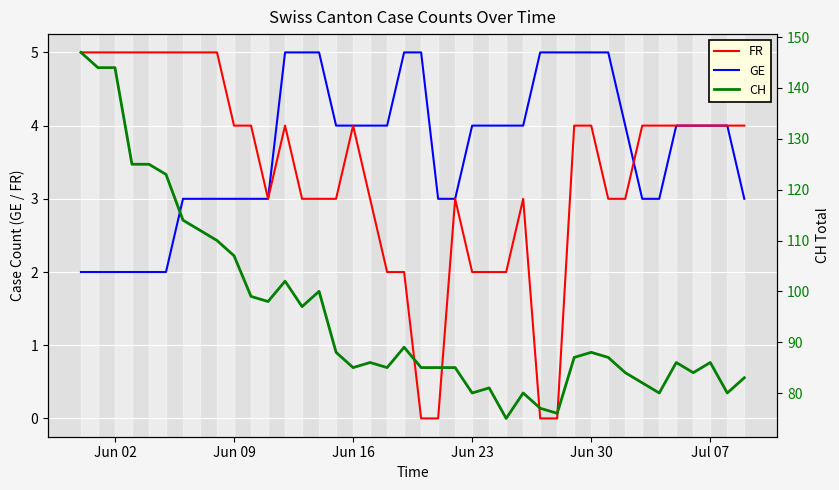

What is the maximum value for GE?

5